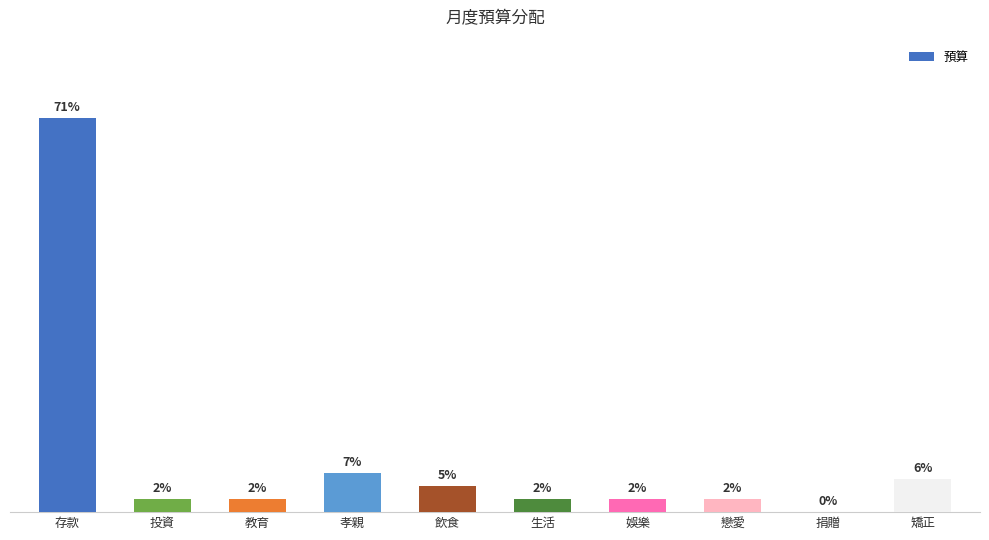

True or false: the data shows 3599 at 矯正.

False